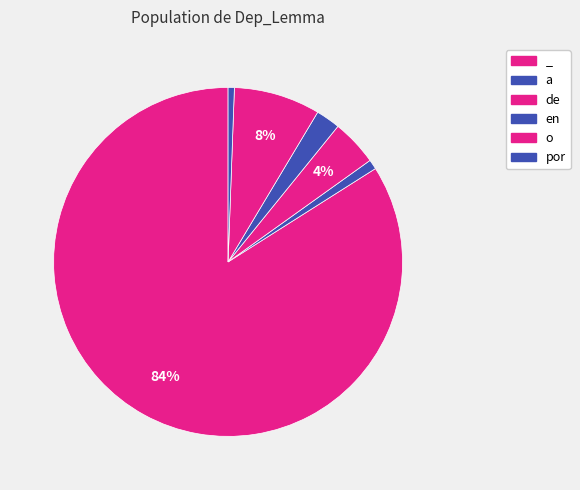

To the nearest percent, what portion does de represent?

4%